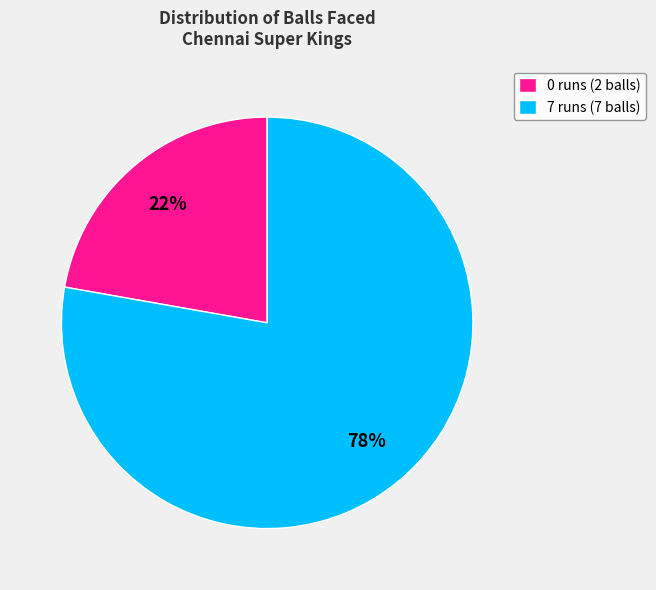

Between 7 runs (7 balls) and 0 runs (2 balls), which is larger?

7 runs (7 balls)